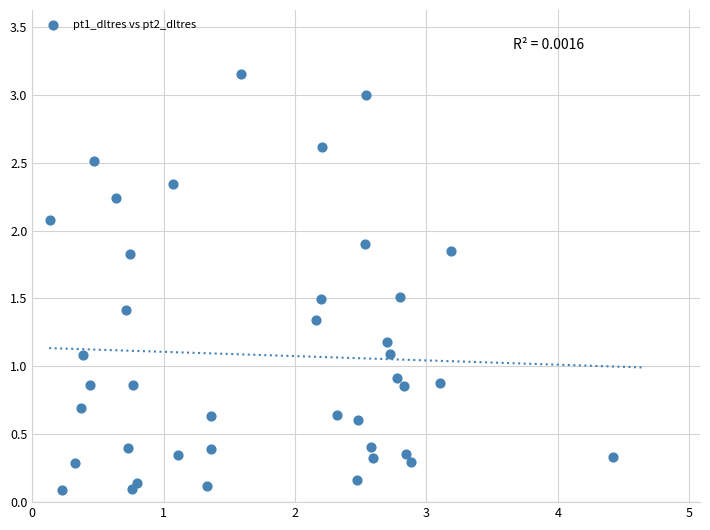

What is the range of Y values (max minus min)?

3.1